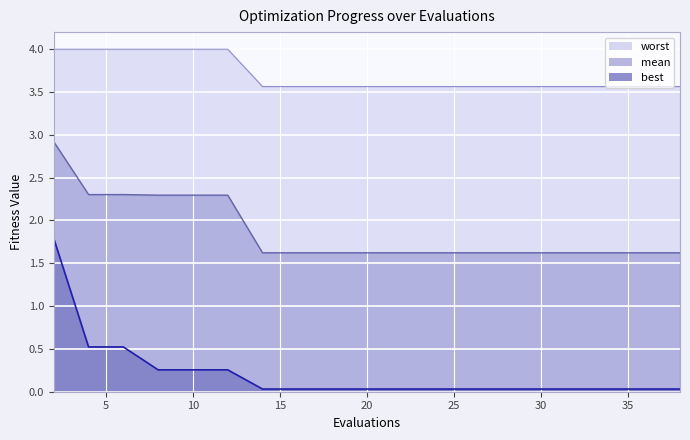

How many series are shown in this chart?

3